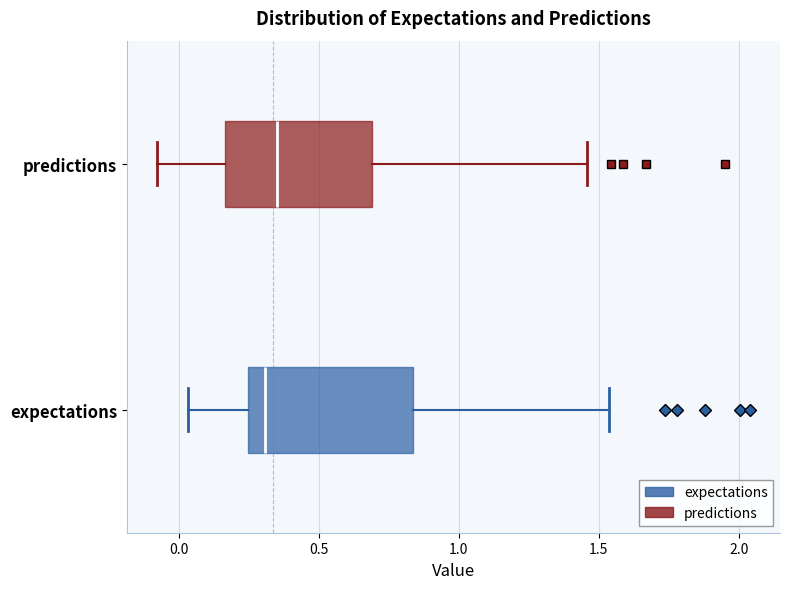

Reading bottom to top, read every box against the x-axis: the position of its median line, the range the box covers, and the ends of its whiskers. The values are not printed on the chart, so give them approximately, as read against the axis.

expectations: median 0.30, box 0.25 to 0.85, whiskers 0.05 to 1.55
predictions: median 0.35, box 0.15 to 0.70, whiskers -0.10 to 1.45